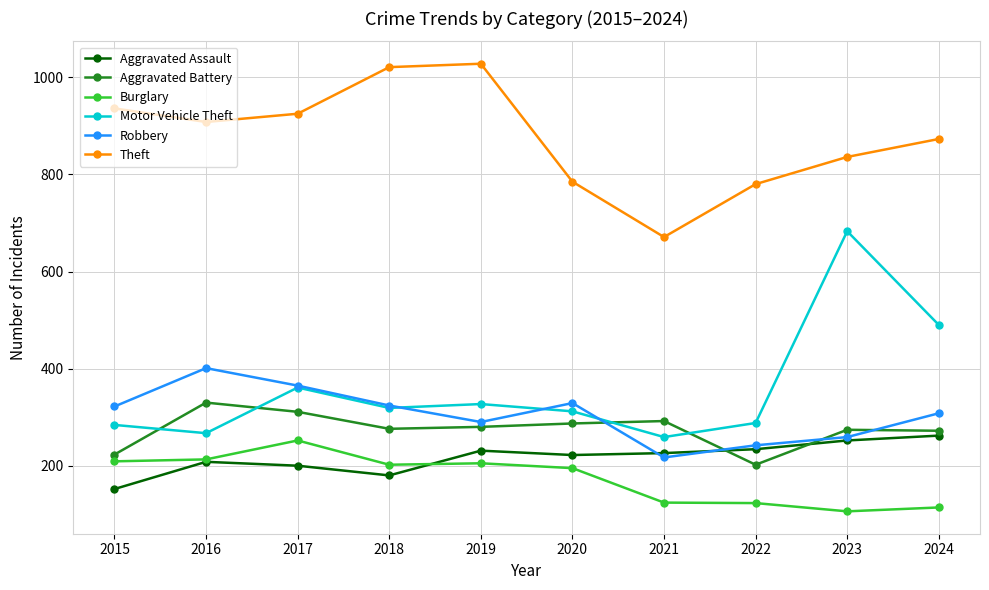

True or false: Theft and Aggravated Assault intersect in this chart.

False